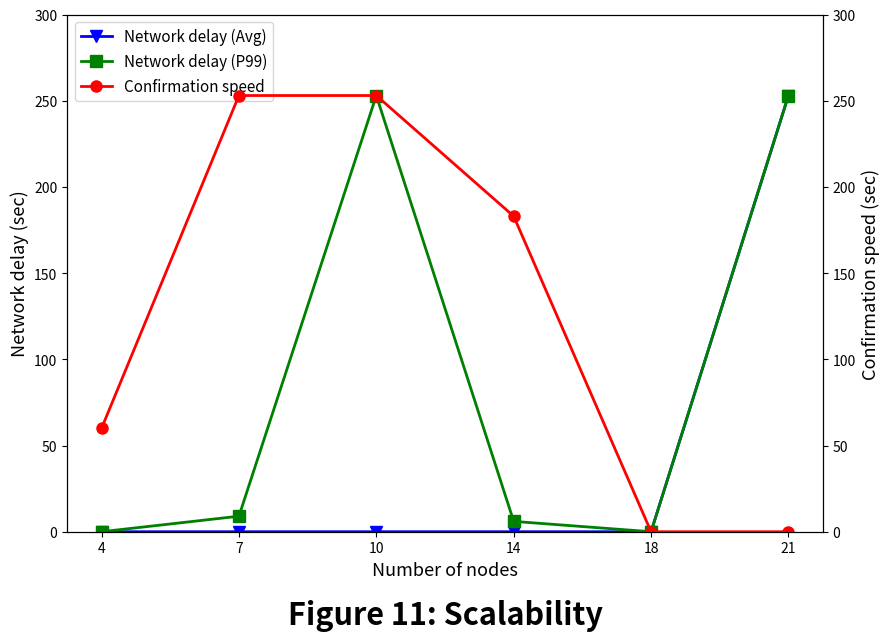

What is the value of the Confirmation speed point at the 2nd from the left?

253